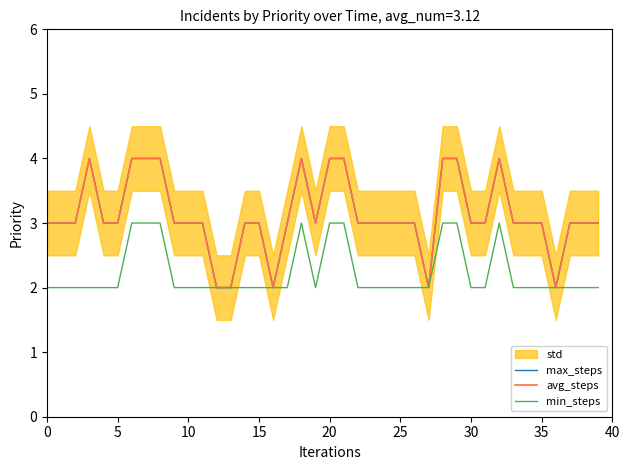

What is the value of the min_steps point at the 30th from the left?

3